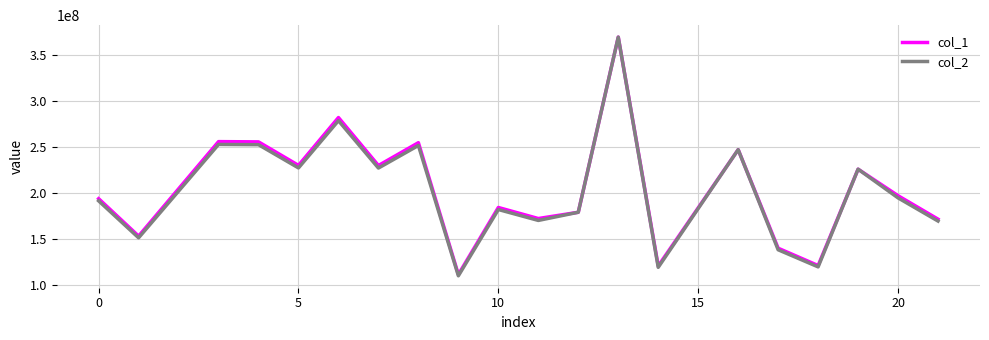

What is the minimum value shown in the chart?

109911212.6